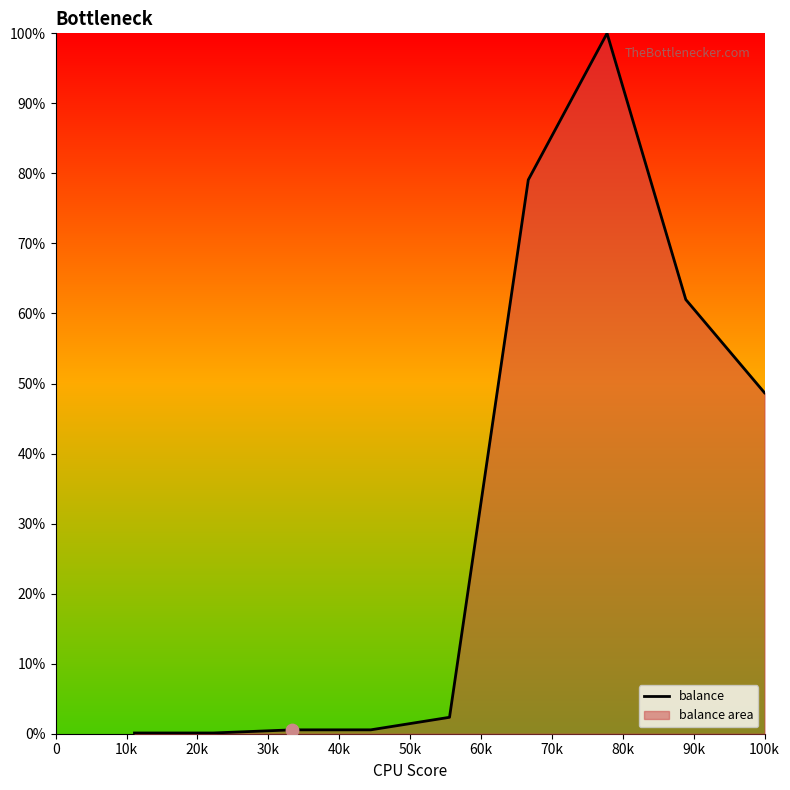

What is the maximum value shown in the chart?

100.0